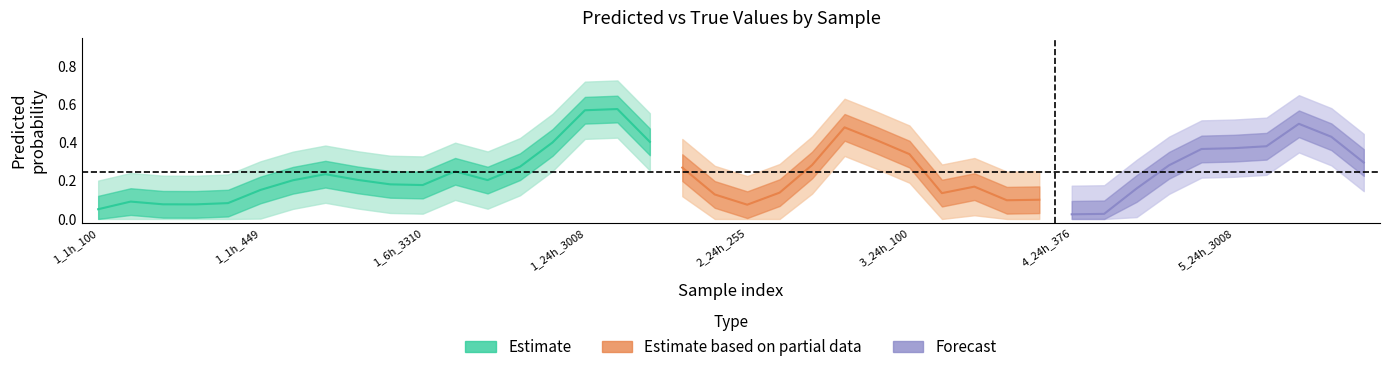

Does the chart have visible grid lines?

No